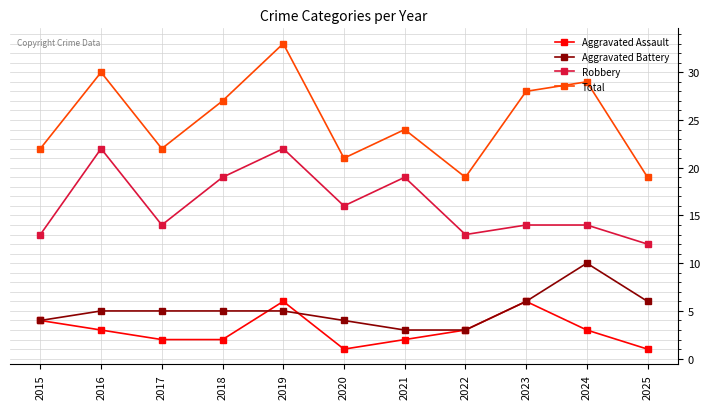

The Aggravated Battery series shows 4 at 2020. True or false?

True